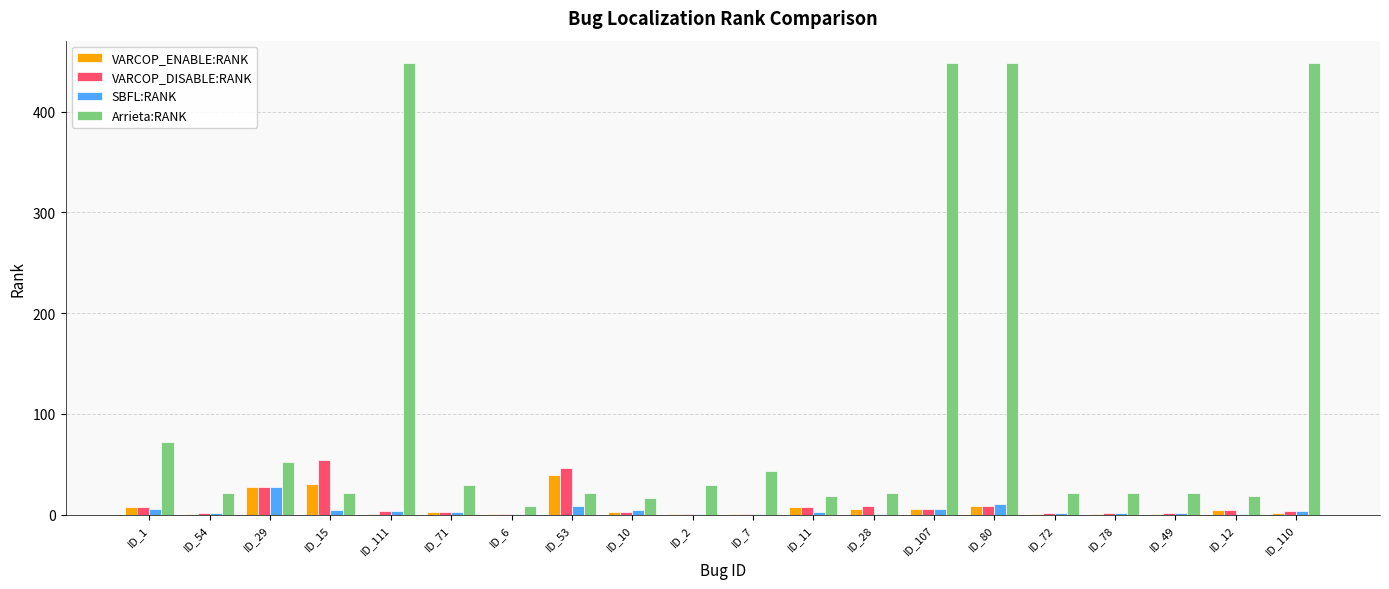

Does the chart contain stacked bars?

No